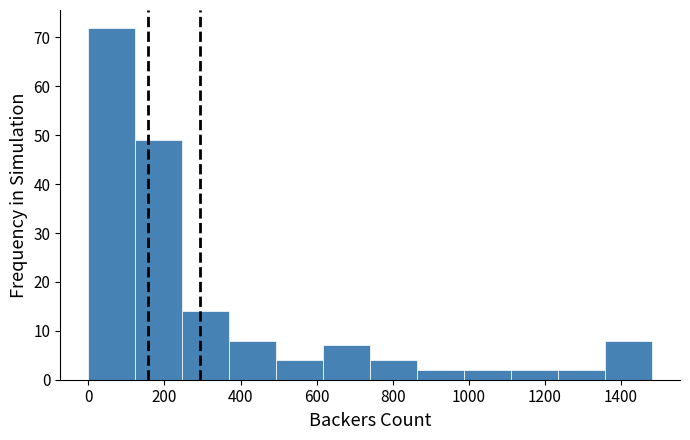

Reading left to right, transcribe this chart: for each bar, give the range it covers on the x-axis and its height. Neither the bar edges nor the heights are printed on the chart, so give them approximately, as read against the axes.

0 to 120: 72
120 to 240: 49
240 to 380: 14
380 to 500: 8
500 to 620: 4
620 to 740: 7
740 to 860: 4
860 to 980: 2
980 to 1120: 2
1120 to 1240: 2
1240 to 1360: 2
1360 to 1480: 8